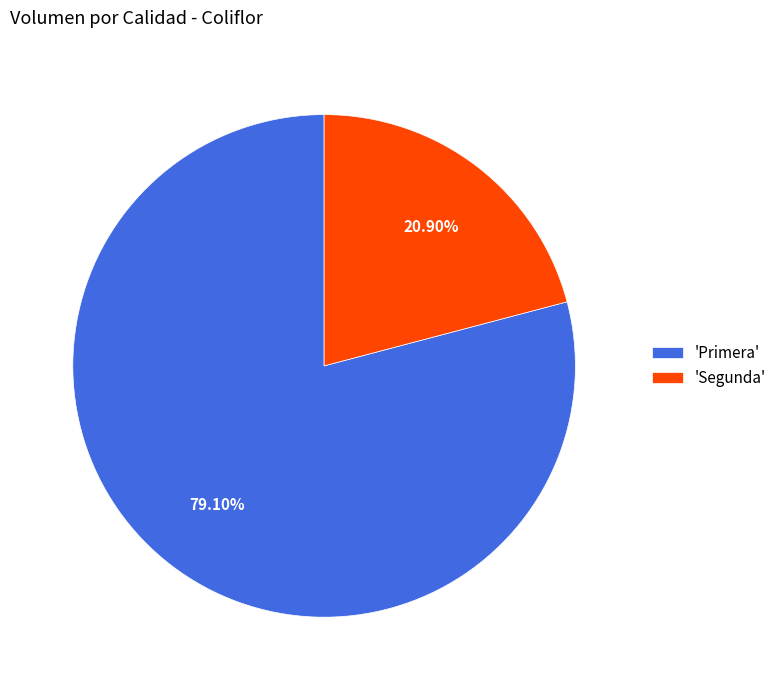

Which slice represents more than half of the pie?

'Primera'